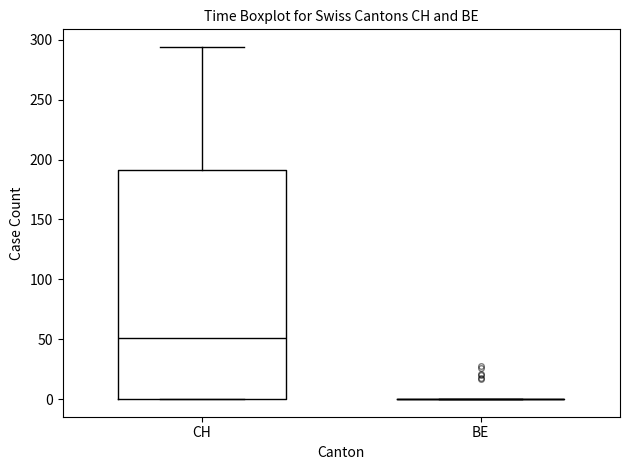

Reading left to right, transcribe this box plot: for each box, give where its median line is, the range the box spans, and where its two whiskers end, as read against the y-axis. The values are not printed on the chart, so give them approximately, as read against the axis.

CH: median 50, box 0 to 190, whiskers 0 to 295
BE: box collapsed to a line at 0, whiskers 0 to 0